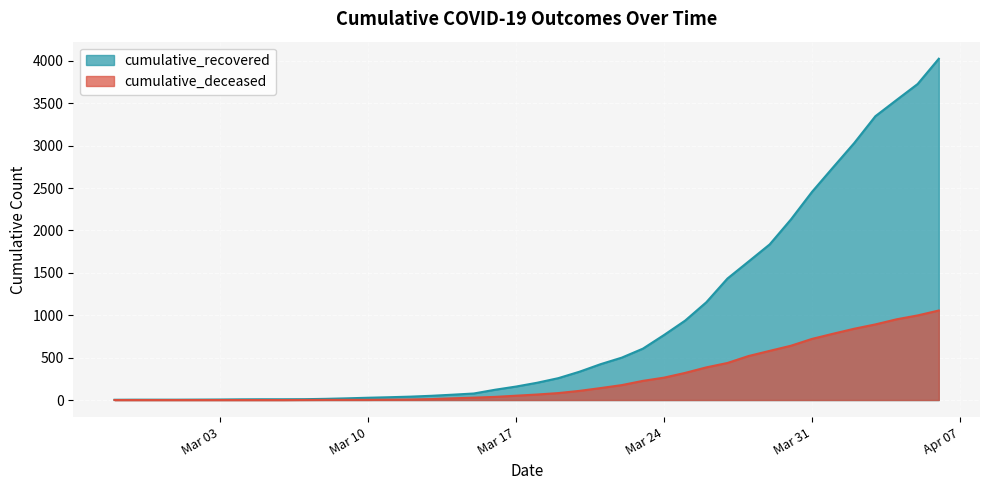

Count the number of data series in this chart.

2